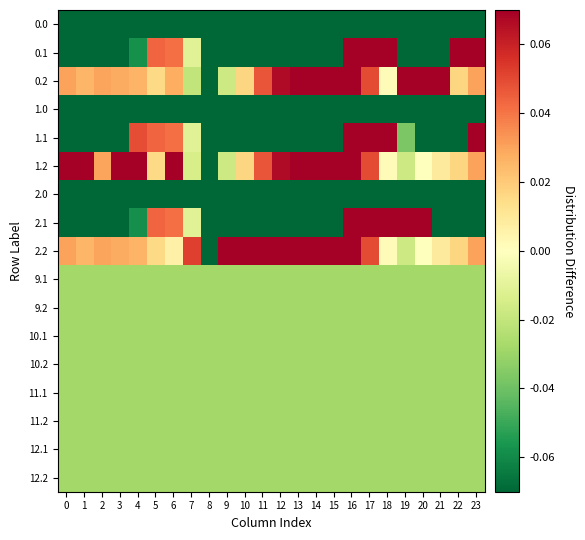

At which category is the sum across all series the highest?

16